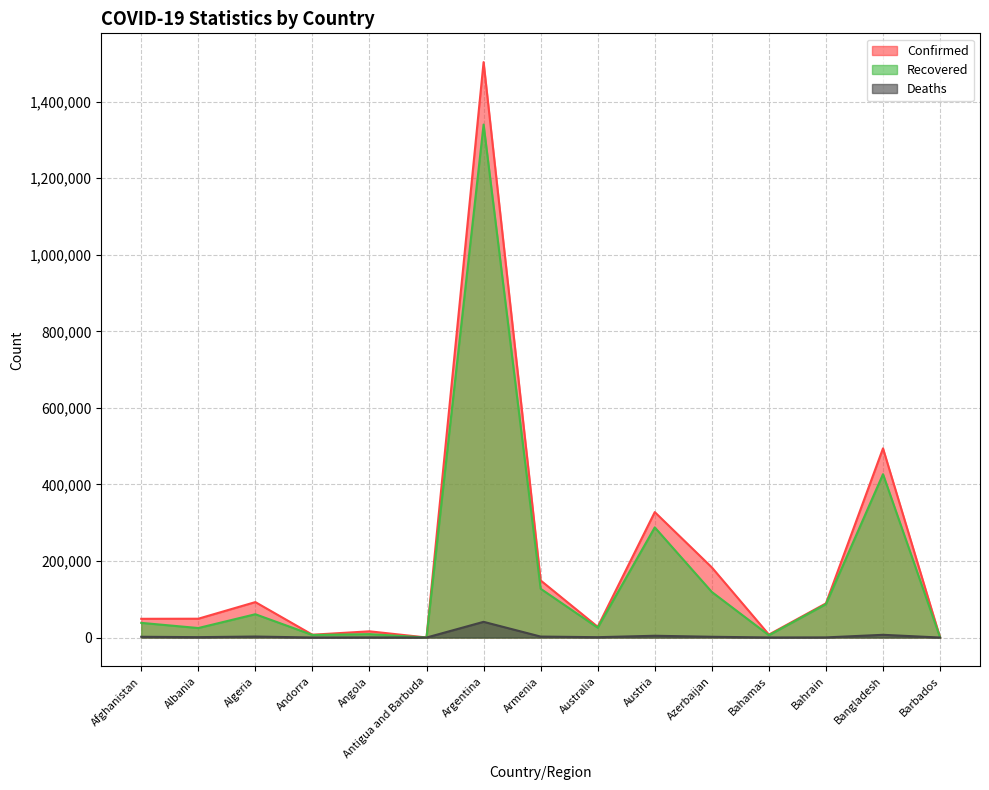

Reading right to left, transcribe all the data shown in this chart.

Confirmed: Barbados=296	Bangladesh=494209	Bahrain=89268	Bahamas=7698	Azerbaijan=183259	Austria=327679	Australia=28048	Armenia=149120	Argentina=1503222	Antigua and Barbuda=148	Angola=16277	Andorra=7382	Algeria=92597	Albania=49191	Afghanistan=48952
Recovered: Barbados=272	Bangladesh=426729	Bahrain=87332	Bahamas=6081	Azerbaijan=119005	Austria=287750	Australia=25689	Armenia=127452	Argentina=1340120	Antigua and Barbuda=138	Angola=8924	Andorra=6706	Algeria=60888	Albania=24820	Afghanistan=38336
Deaths: Barbados=7	Bangladesh=7129	Bahrain=348	Bahamas=164	Azerbaijan=2007	Austria=4648	Australia=908	Armenia=2529	Argentina=41041	Antigua and Barbuda=5	Angola=372	Andorra=79	Algeria=2609	Albania=1016	Afghanistan=1995